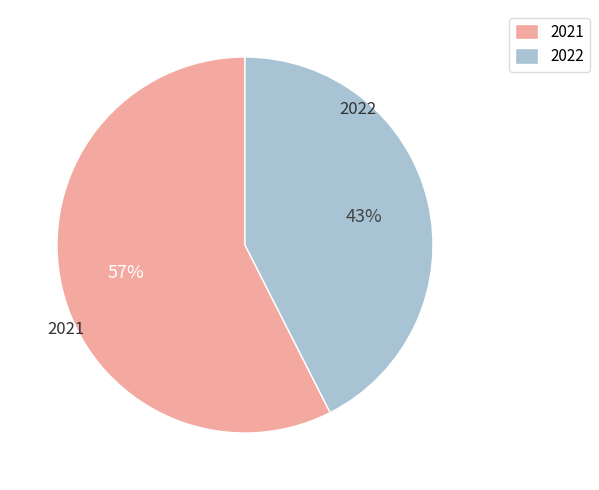

What percentage is the 2022 slice, to the nearest percent?

43%